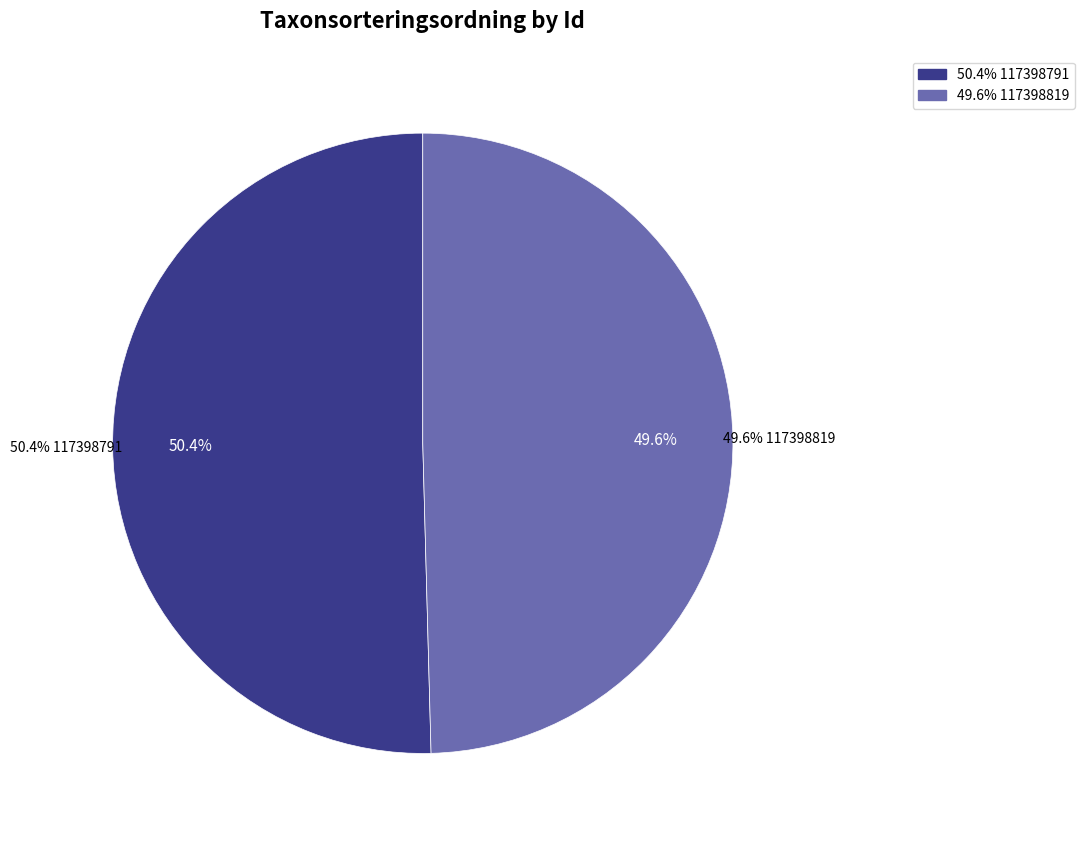

To the nearest percent, what percentage of the pie is 117398791?

50%